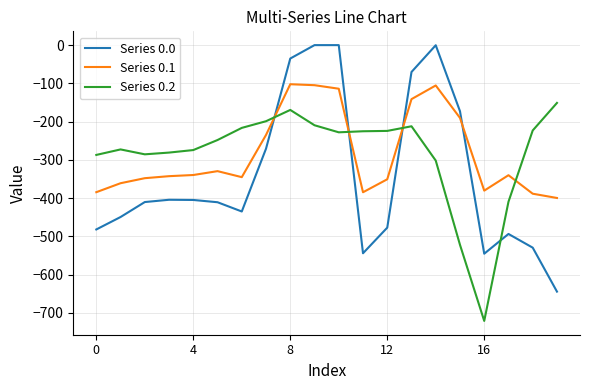

How many lines are shown in the chart?

3